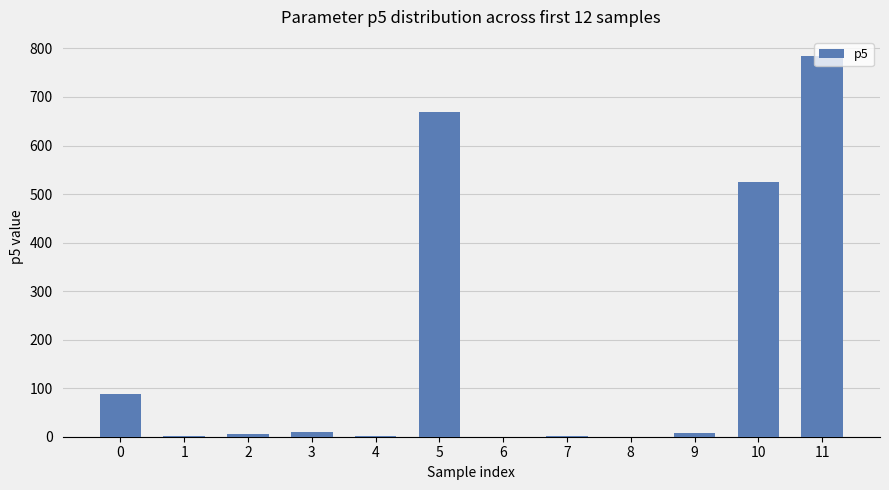

What is the maximum value shown in the chart?

784.6